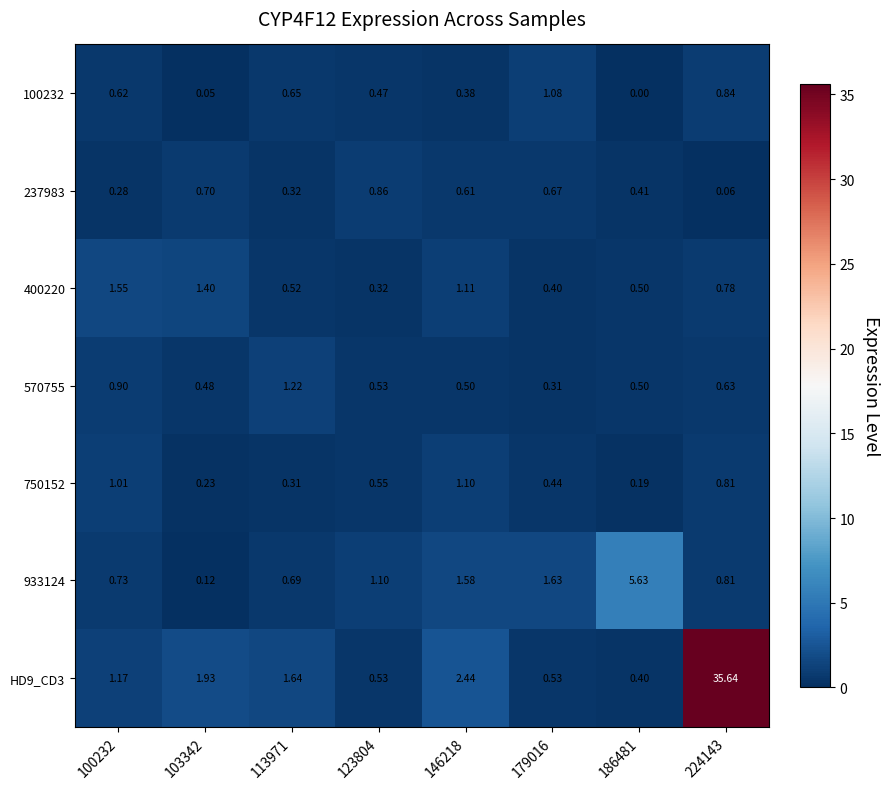

Is the value of 933124 at 103342 greater than the value of 100232 at 224143?

No